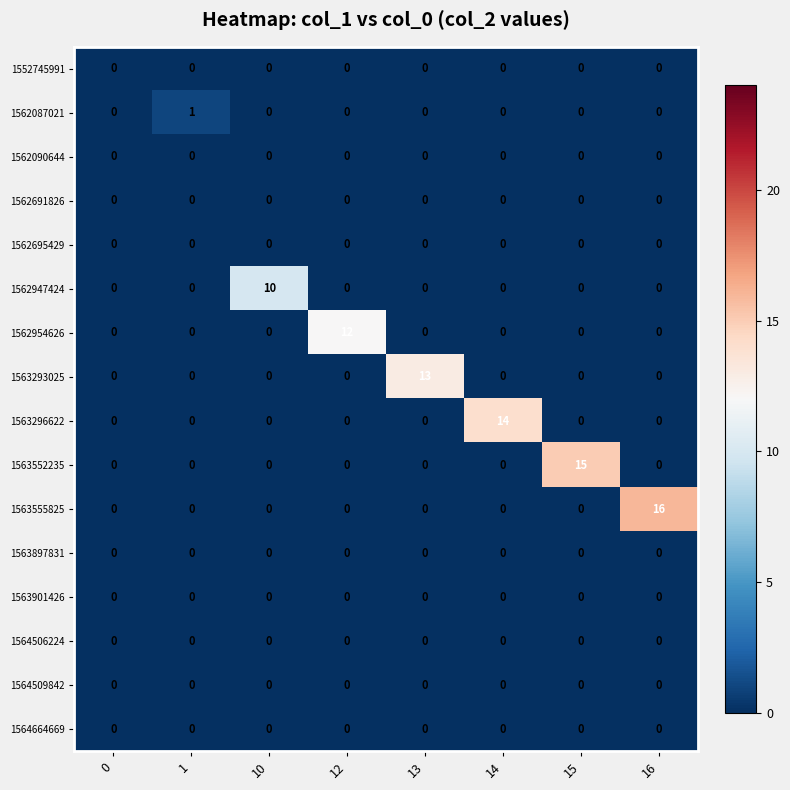

What is the total value across all series at 12?

12